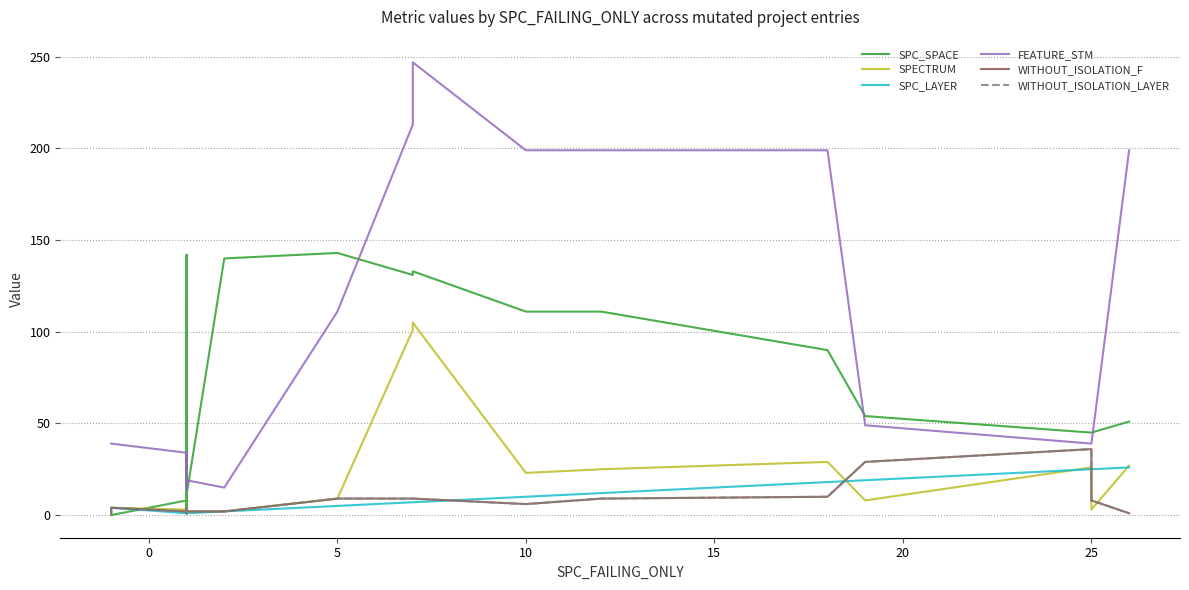

True or false: SPECTRUM has more than 0 points higher than both neighbors.

True